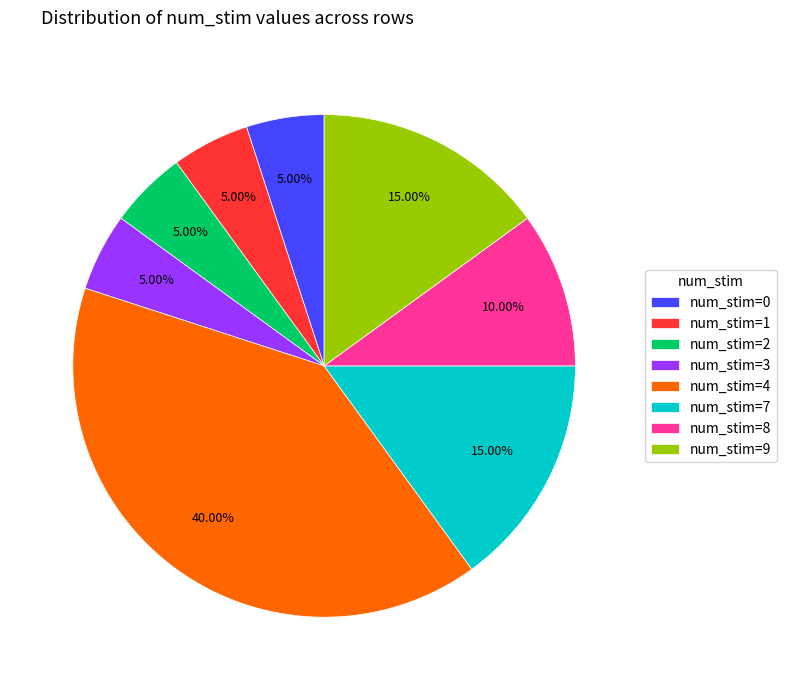

Do num_stim=2 and num_stim=0 together represent more than half of the pie?

No